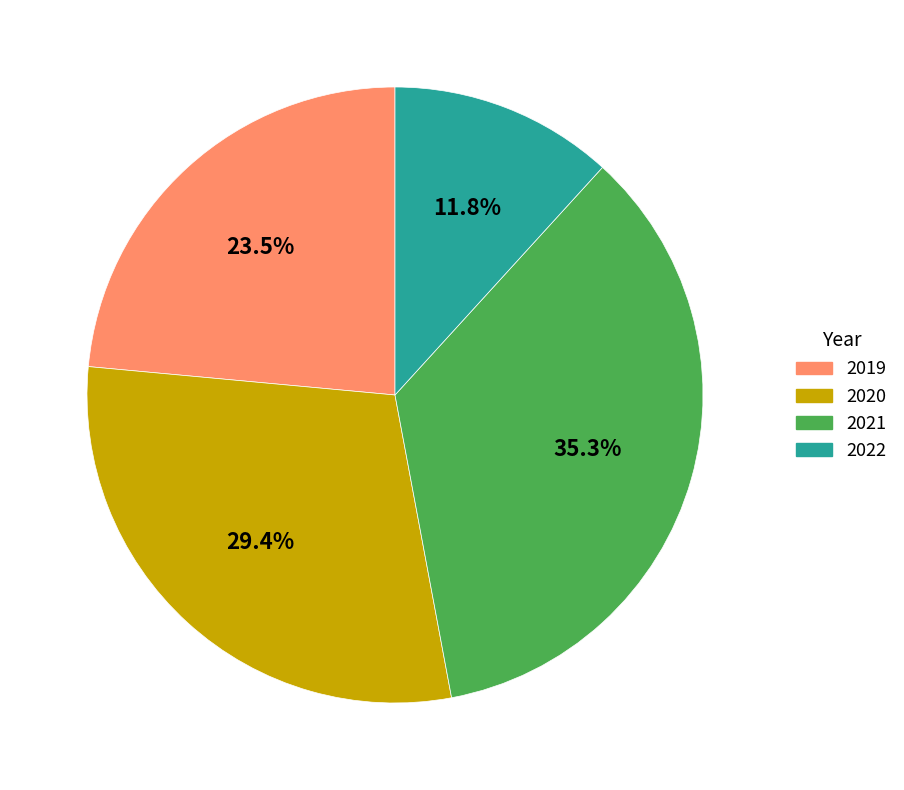

To the nearest percent, what is the combined percentage of 2021 and 2022?

47%